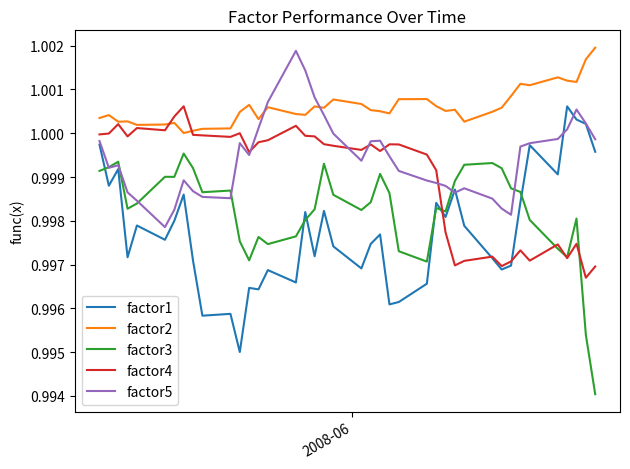

True or false: factor3 and factor1 intersect in this chart.

True